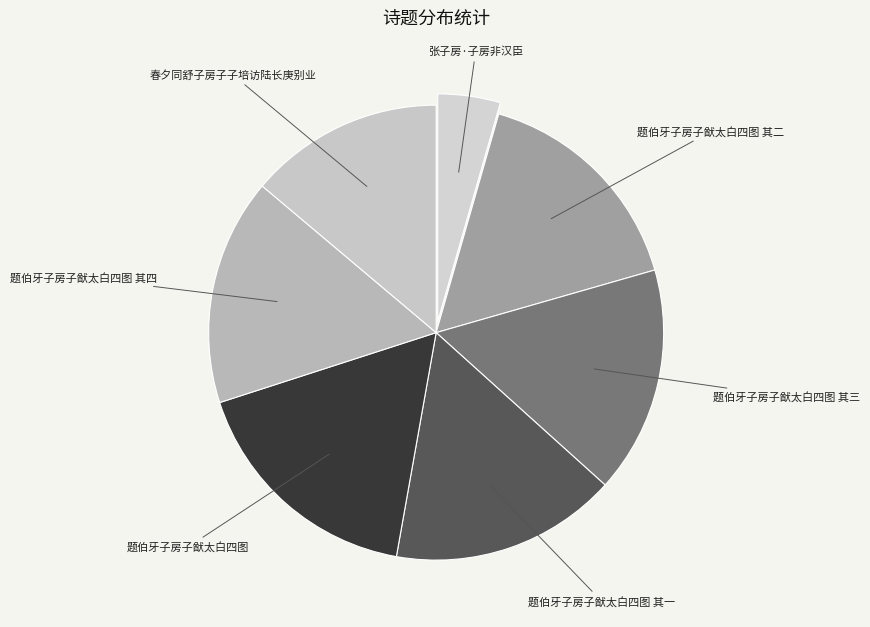

How many segments does this pie chart have?

7